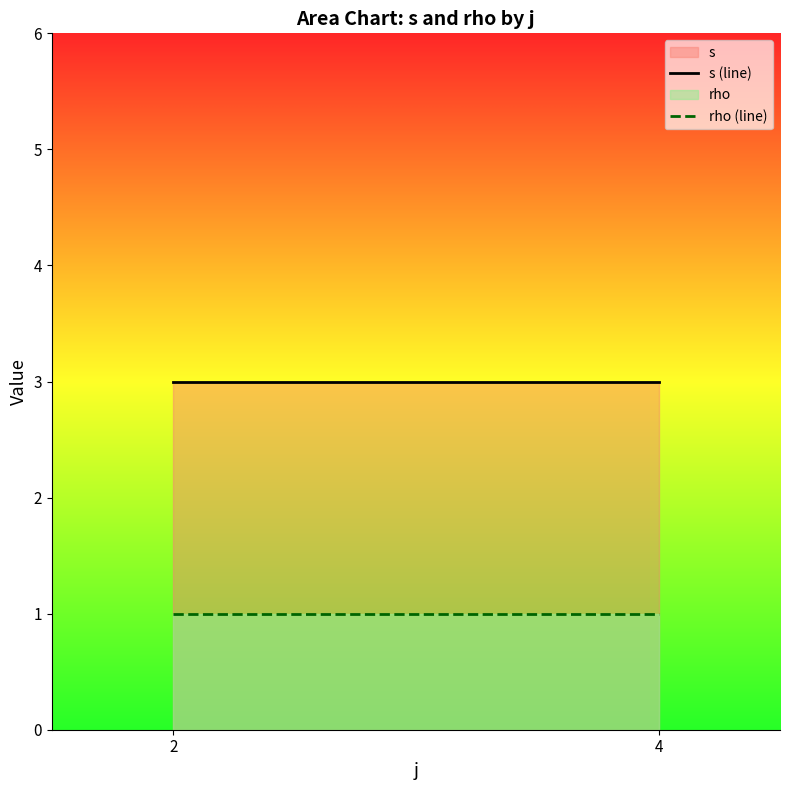

What is the greatest value displayed?

3